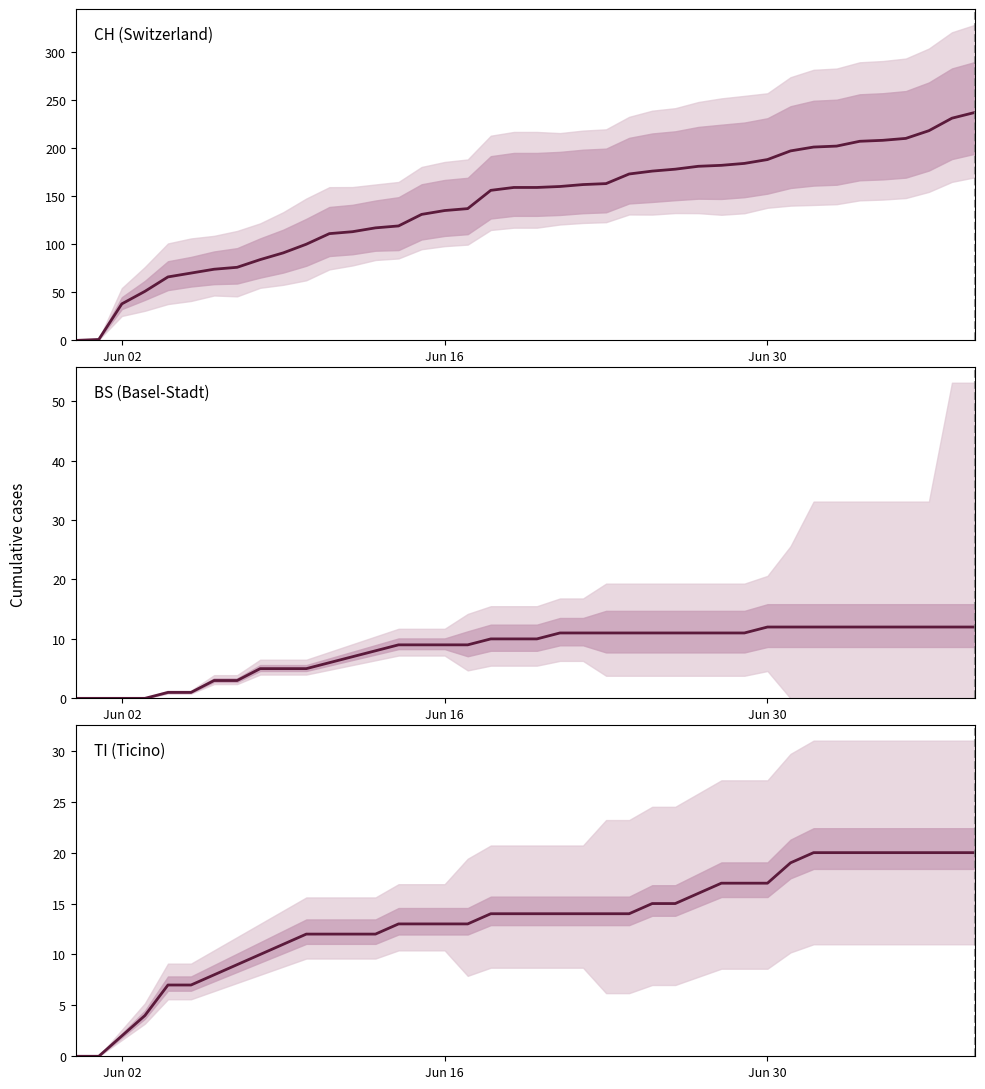

Which series has the largest range (max minus min)?

CH